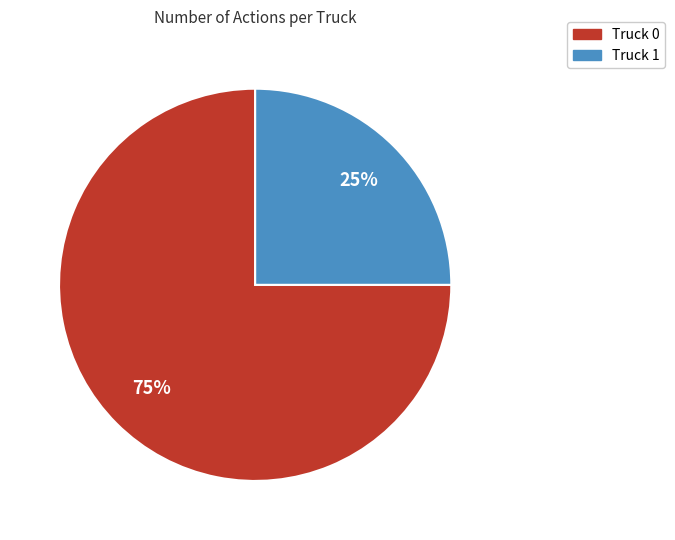

True or false: Truck 1 accounts for 38% of the total.

False